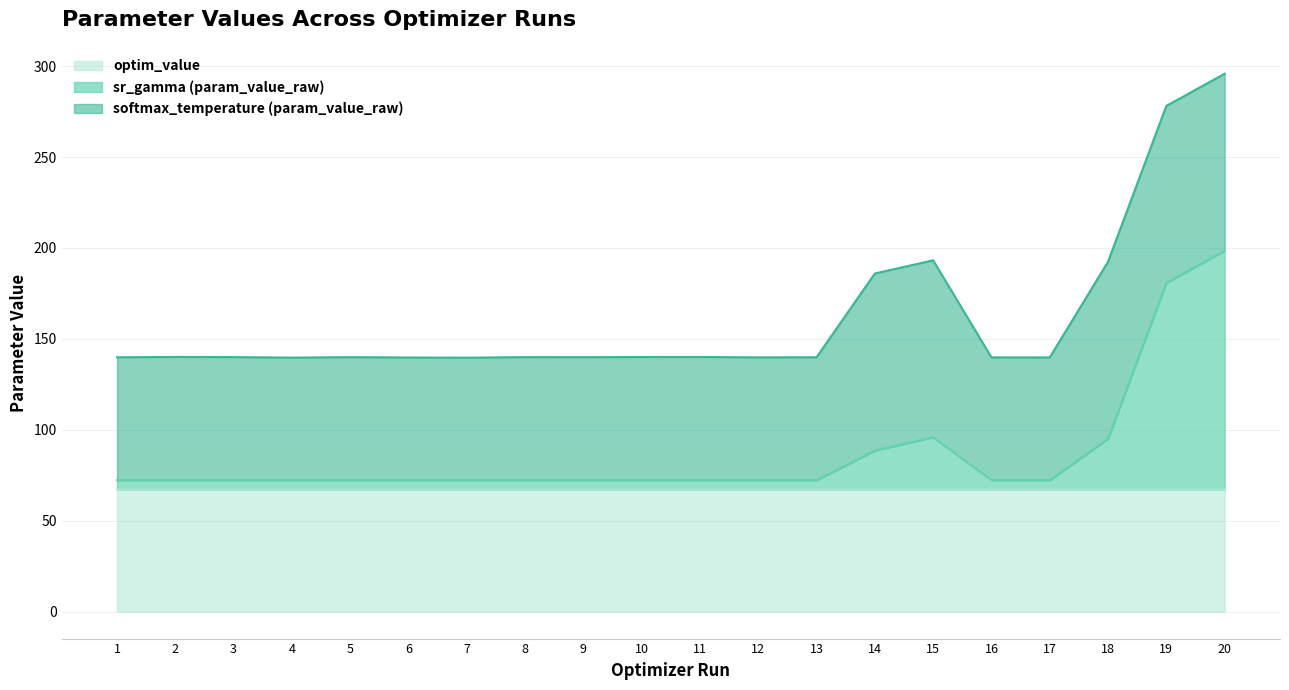

What is the value of the sr_gamma (param_value_raw) point at the 20th from the left?

198.5